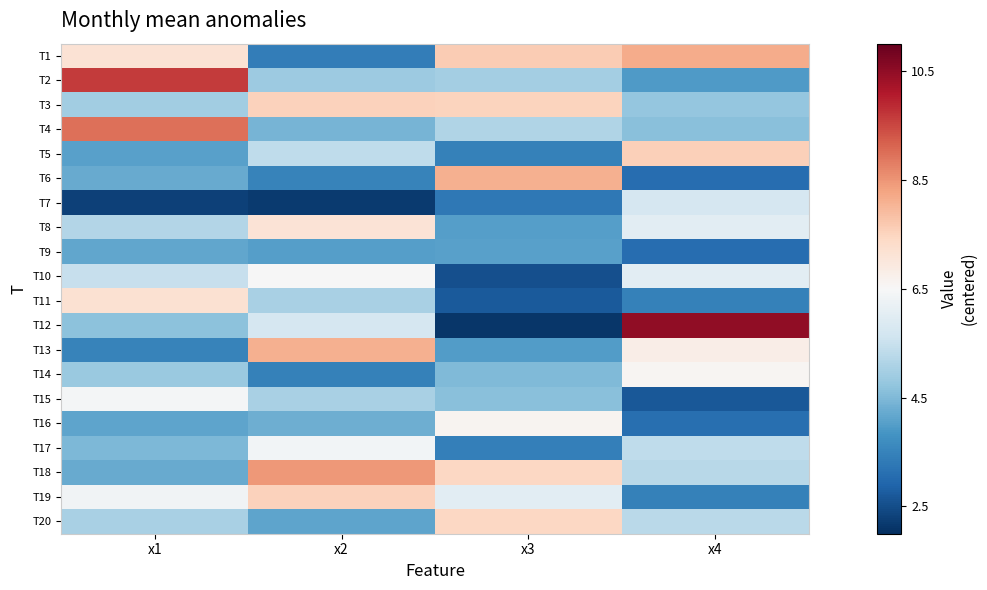

At which category is the sum across all series the highest?

x2